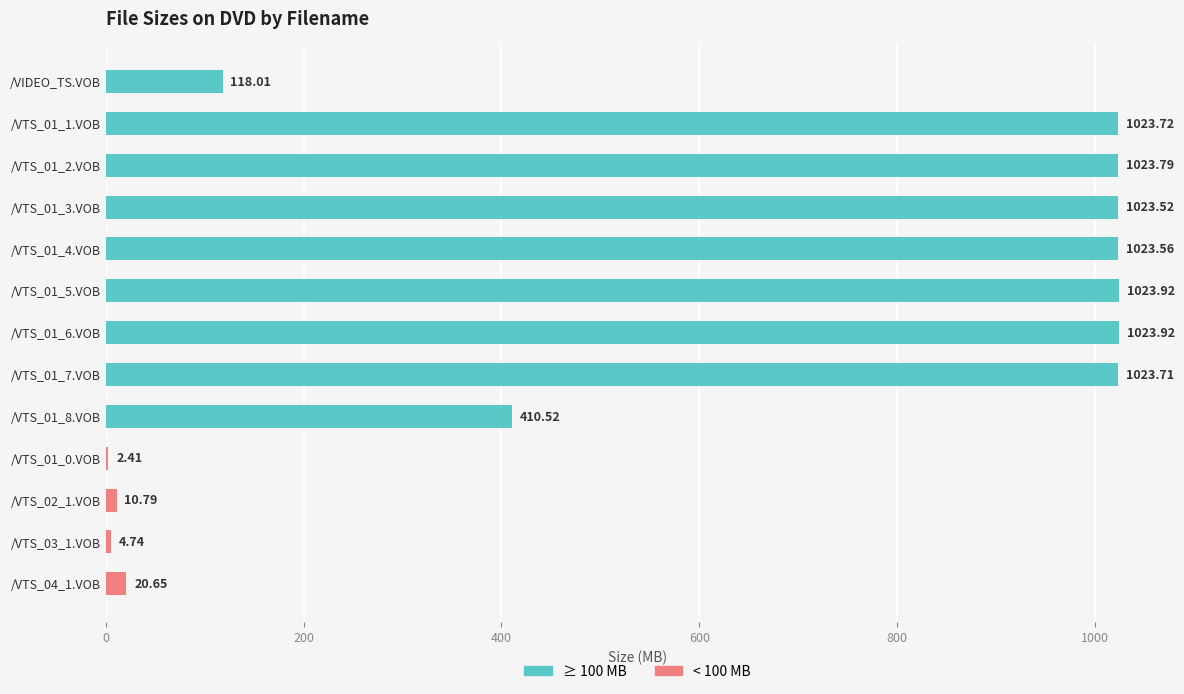

What is the sum of the values at /VTS_02_1.VOB and /VIDEO_TS.VOB?

128.8